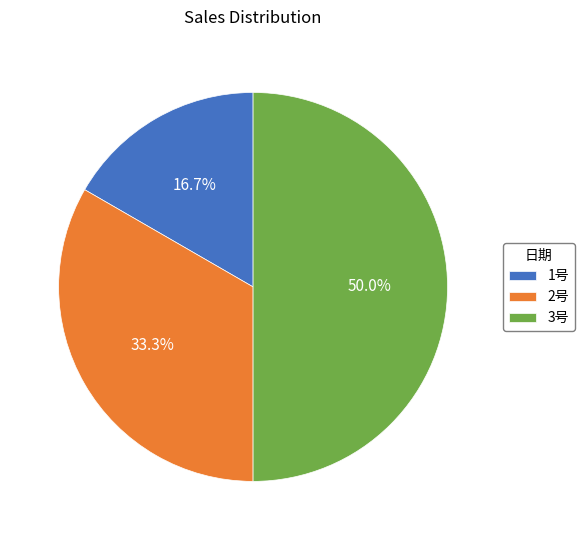

Is it true that 2号 is 33% of the pie?

True